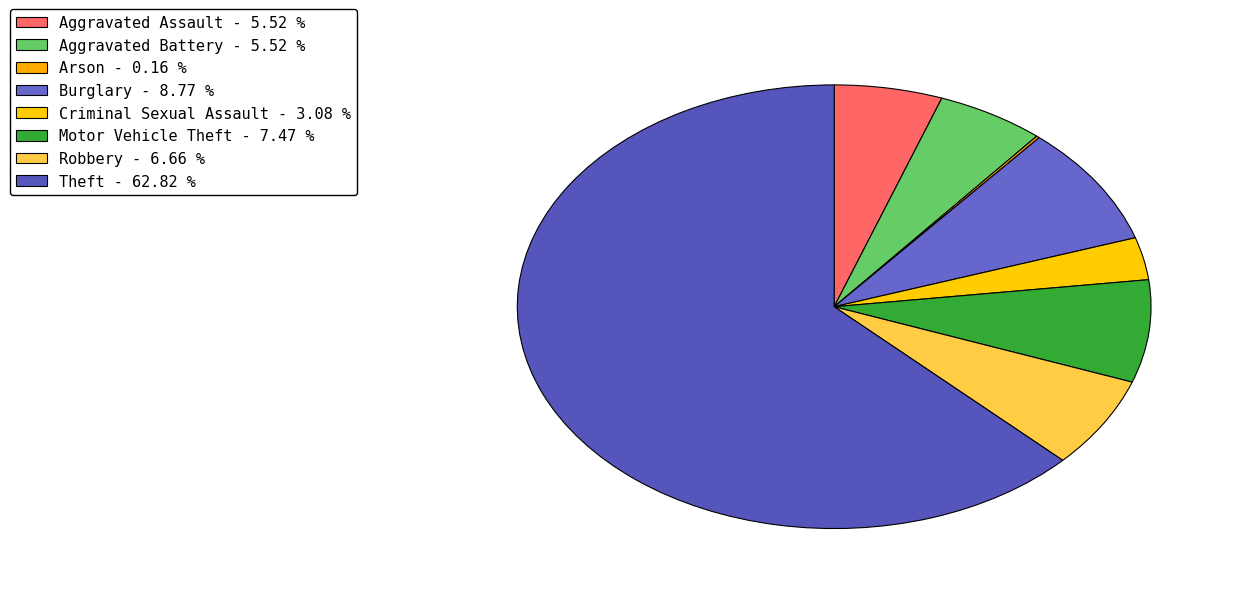

Combined, what portion of the pie is Aggravated Assault and Aggravated Battery?

11.0%